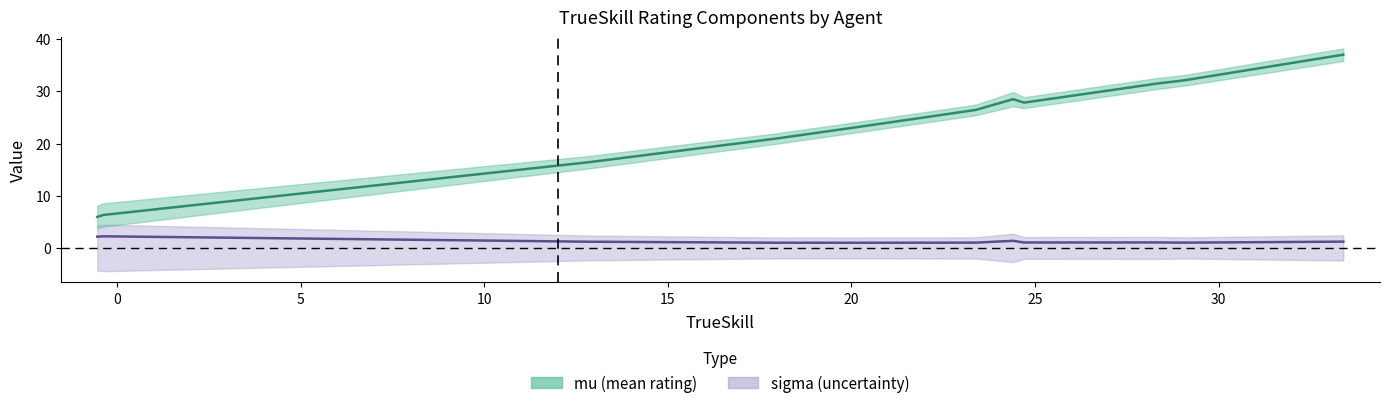

True or false: sigma and mu cross at least once.

False